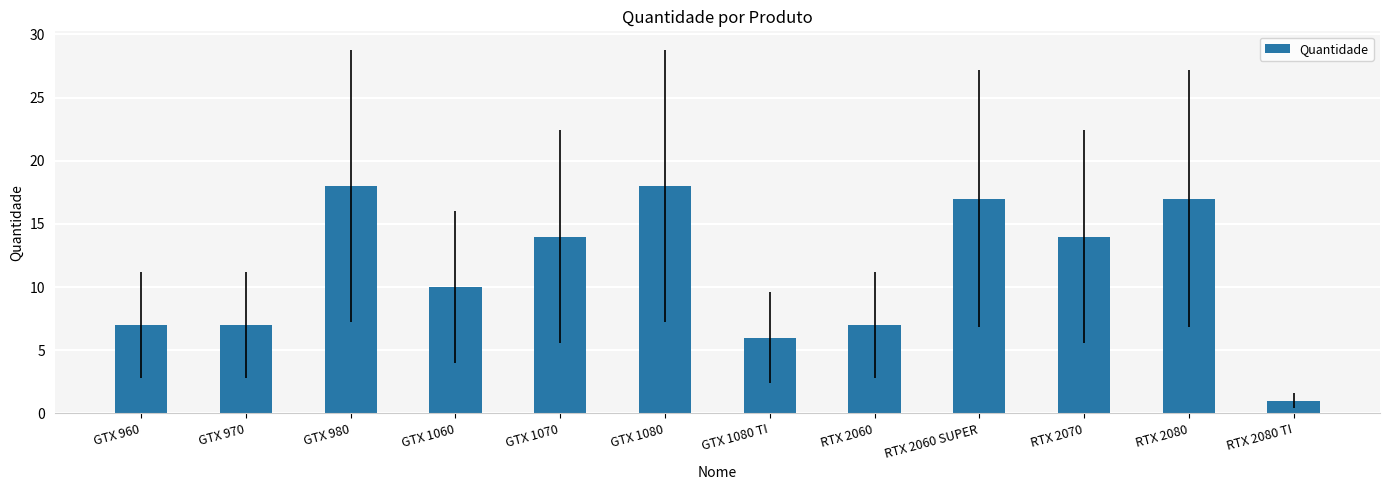

What is the minimum value shown in the chart?

1